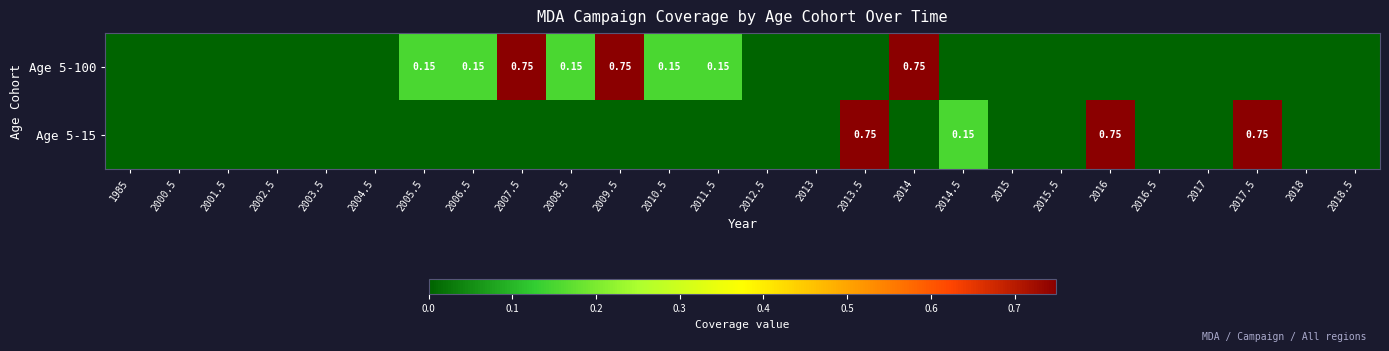

At which category is the sum across all series the highest?

2007.5